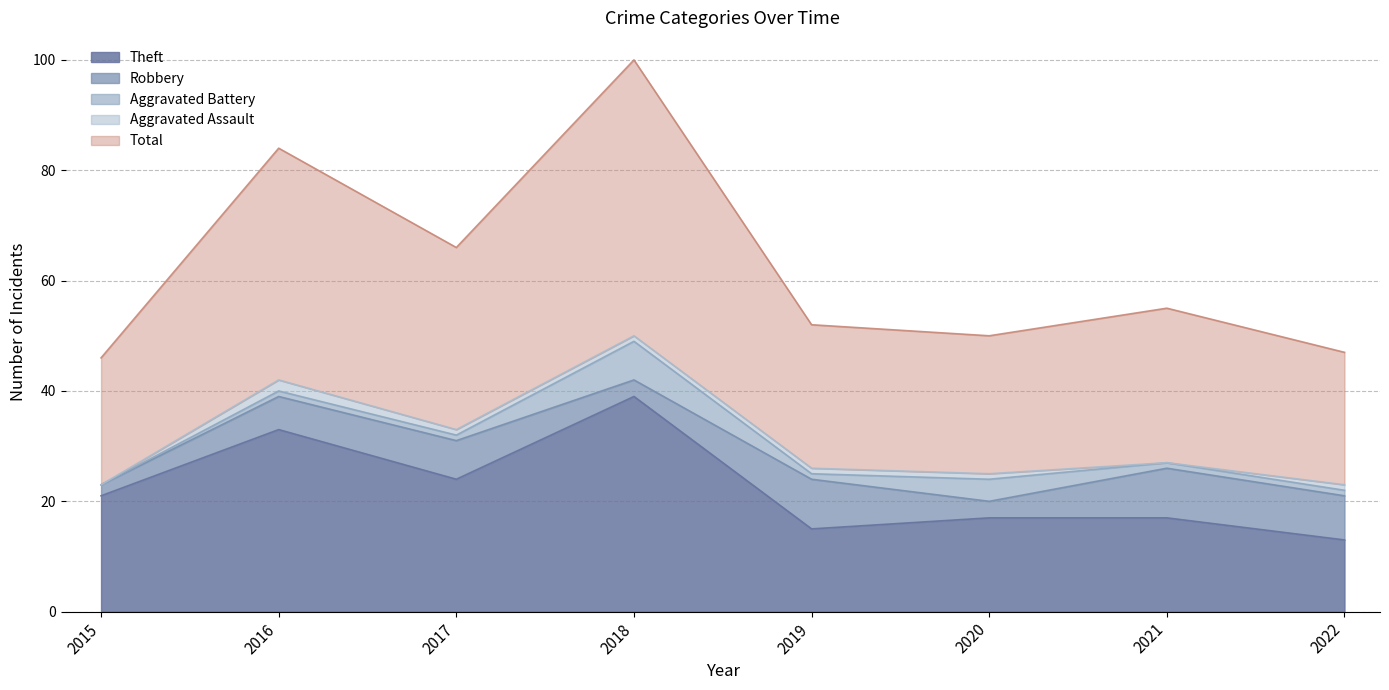

True or false: Robbery has a value of 8 at 2022.

True